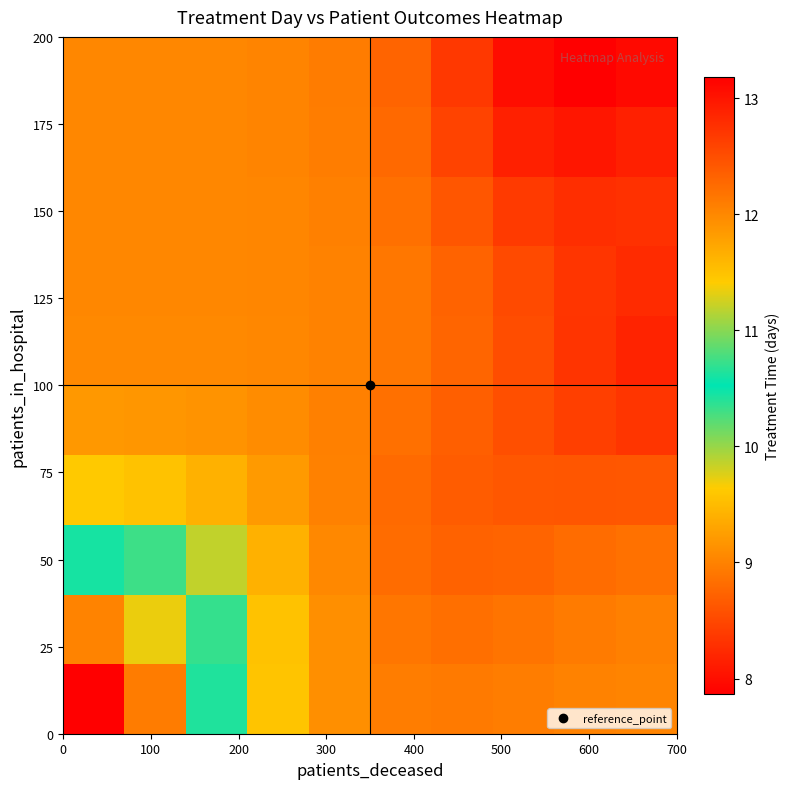

Count the number of categories in the chart.

10